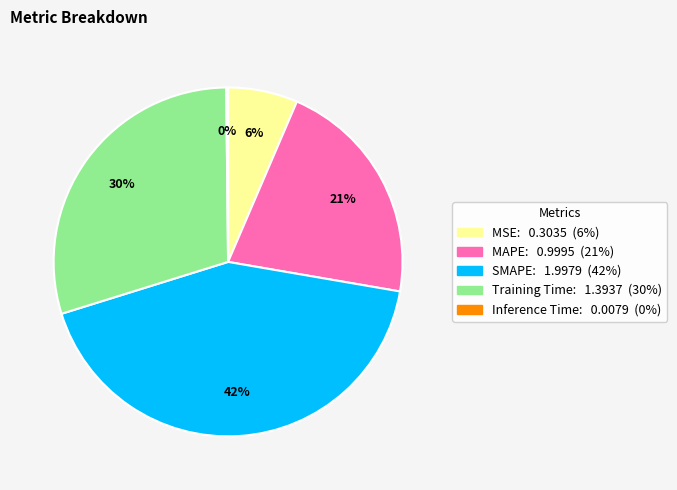

The MAPE slice represents 21% of the pie. True or false?

True